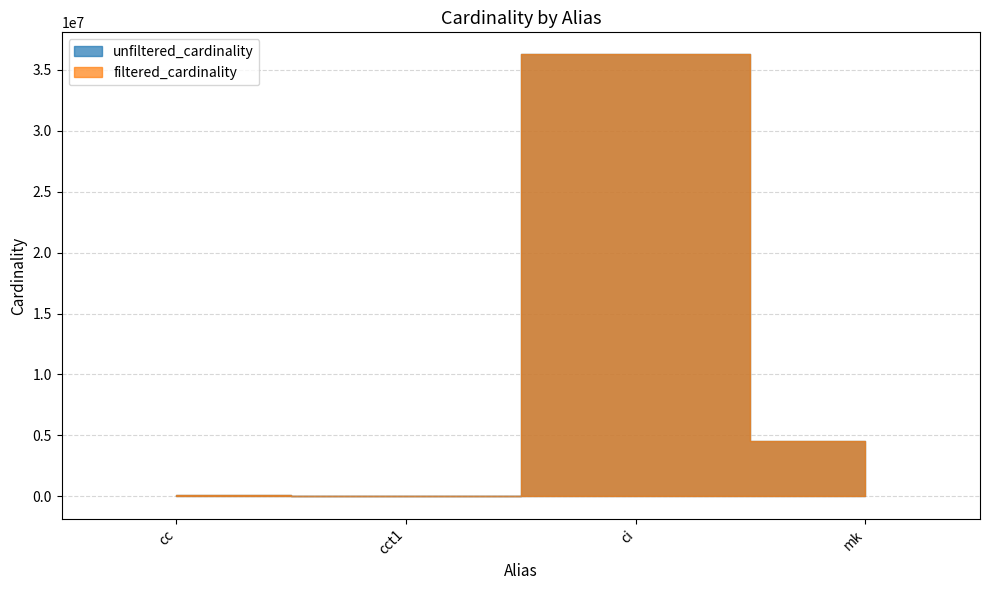

List the series in order of their overall mean, lowest first.

filtered_cardinality, unfiltered_cardinality